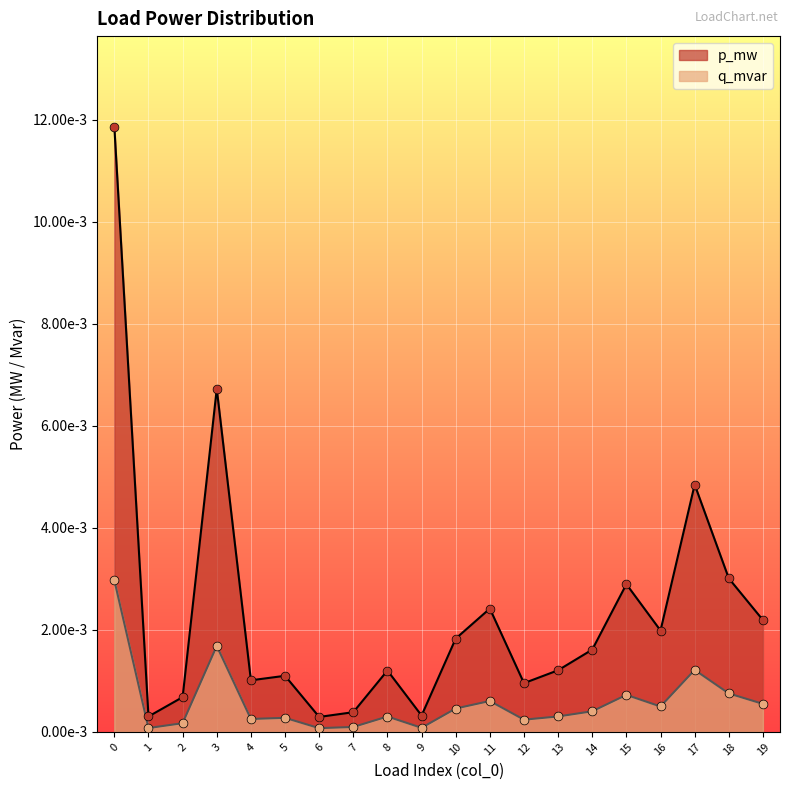

Which series contains the highest Y value?

p_mw